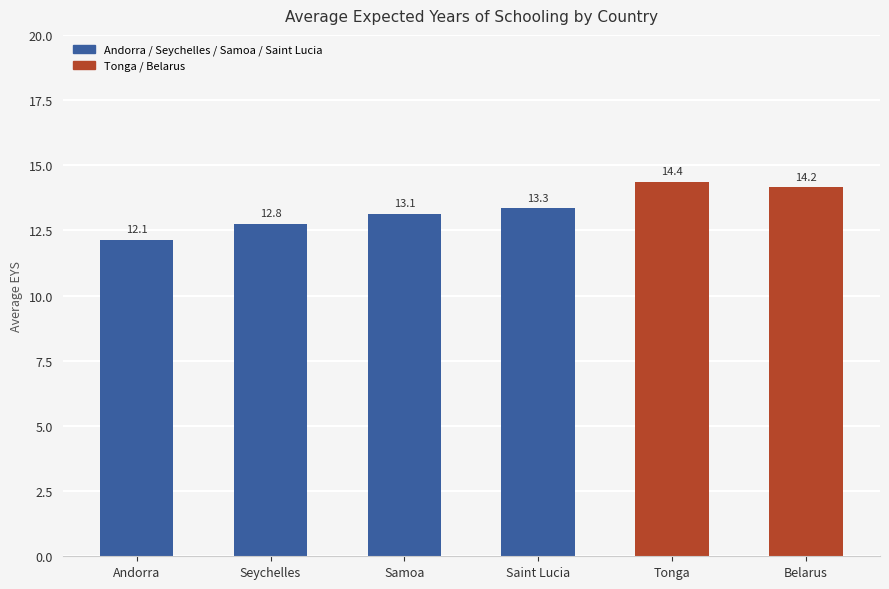

Rank the categories by value from highest to lowest.

Tonga, Belarus, Saint Lucia, Samoa, Seychelles, Andorra